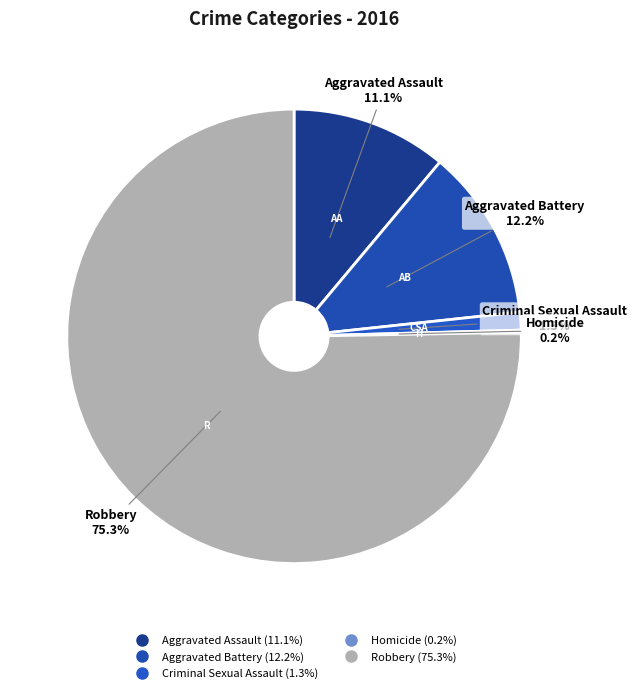

Which category has the smallest portion of the pie?

Homicide